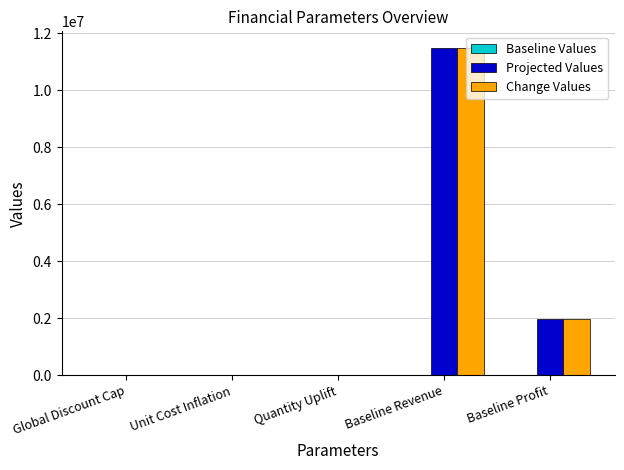

Between Global Discount Cap and Baseline Revenue, which series saw the biggest shift?

Projected Values